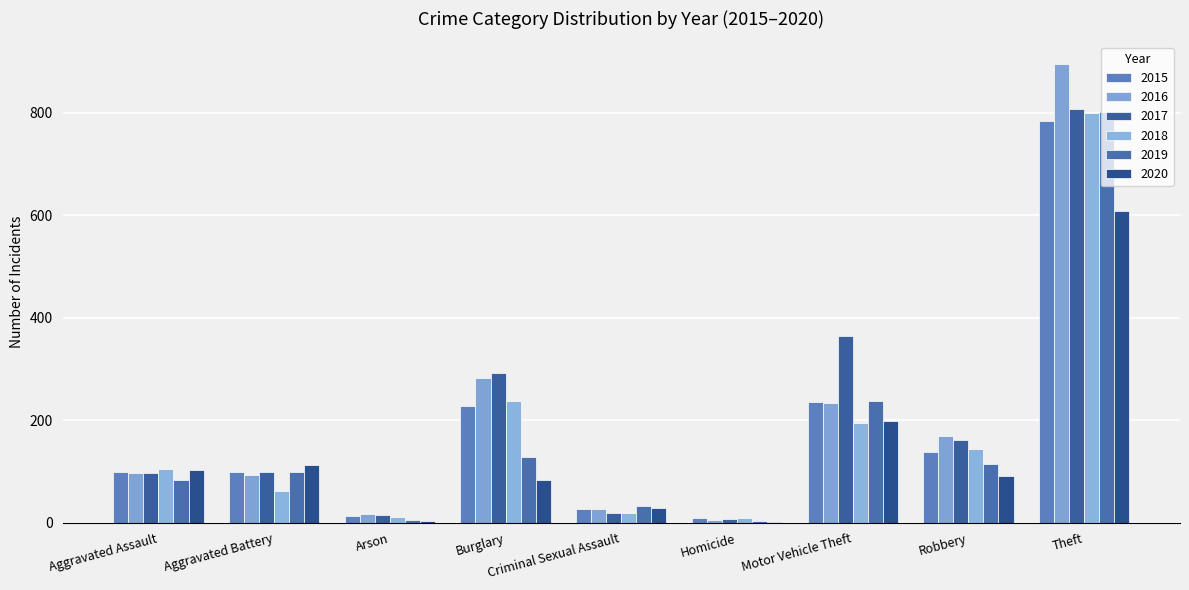

What is the value of the 2016 bar at the 7th from the left?

233